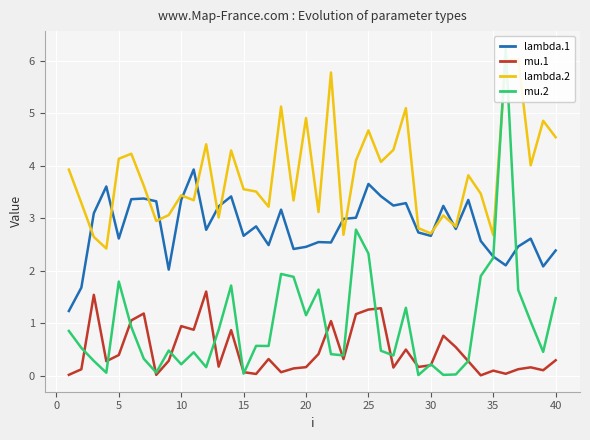

How many values in the lambda.2 series are below 3?

8